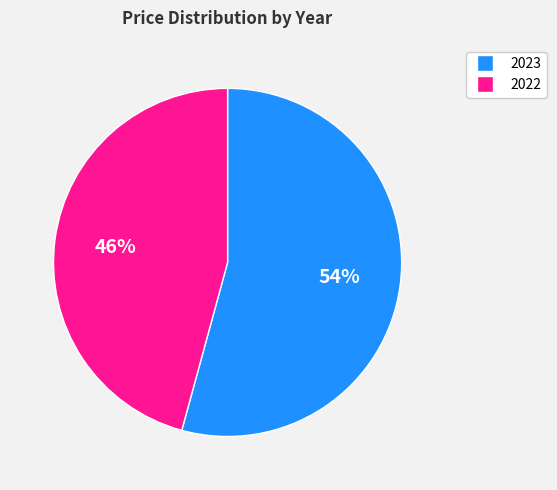

Which slice is the smallest?

2022